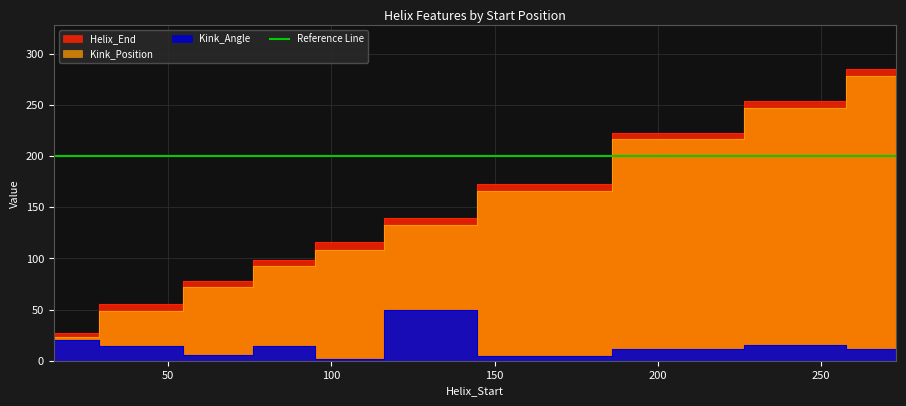

Reading left to right, list all the values displayed in this chart.

Helix_End: 15=27.0	43=55.0	66=78.0	86=98.0	104=116.0	128=140.0	161=173.0	211=223.0	242=254.0	273=285.0
Kink_Position: 15=23.0	43=49.0	66=72.0	86=93.0	104=108.0	128=133.0	161=166.0	211=217.0	242=247.0	273=278.0
Kink_Angle: 15=20.2	43=14.8	66=5.2	86=14.3	104=2.0	128=50.1	161=5.0	211=11.2	242=15.1	273=11.2